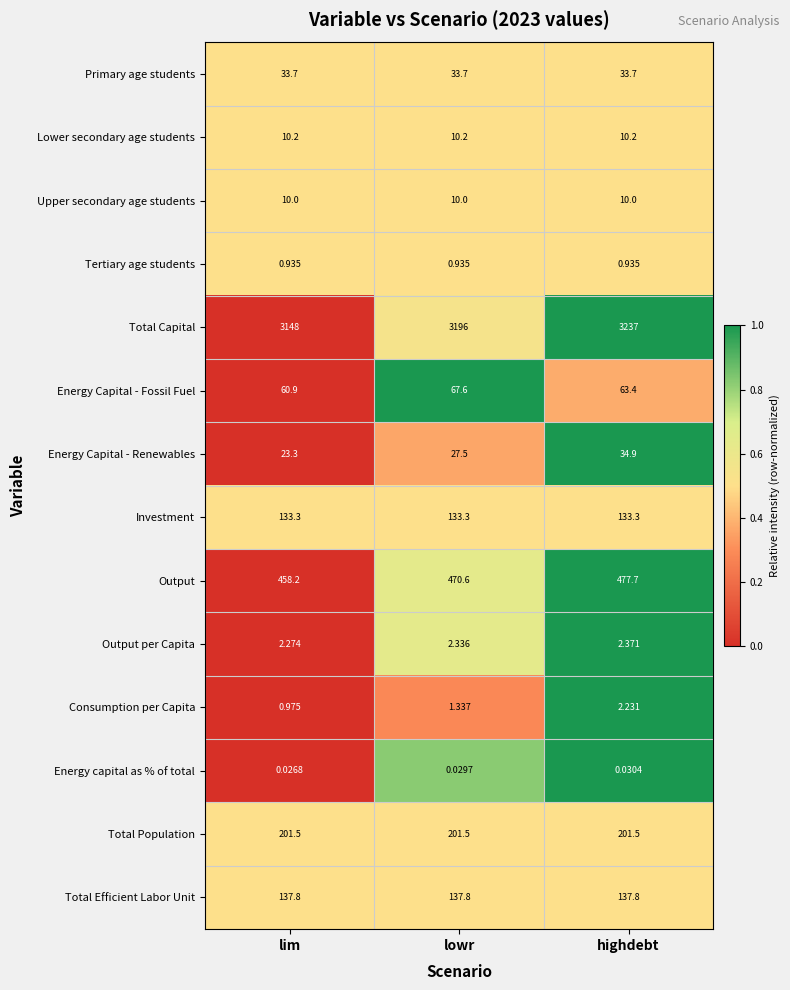

At lowr, list the series in order from largest to smallest.

Total Capital, Output, Total Population, Total Efficient Labor Unit, Investment, Energy Capital - Fossil Fuel, Primary age students, Energy Capital - Renewables, Lower secondary age students, Upper secondary age students, Output per Capita, Consumption per Capita, Tertiary age students, Energy capital as % of total